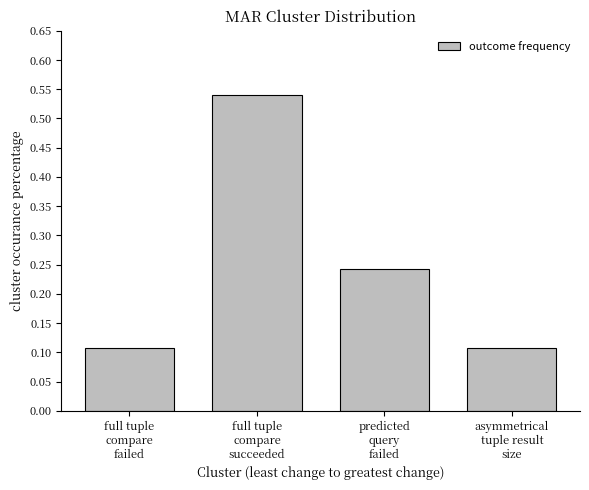

What is the difference between the maximum and minimum values?

0.4